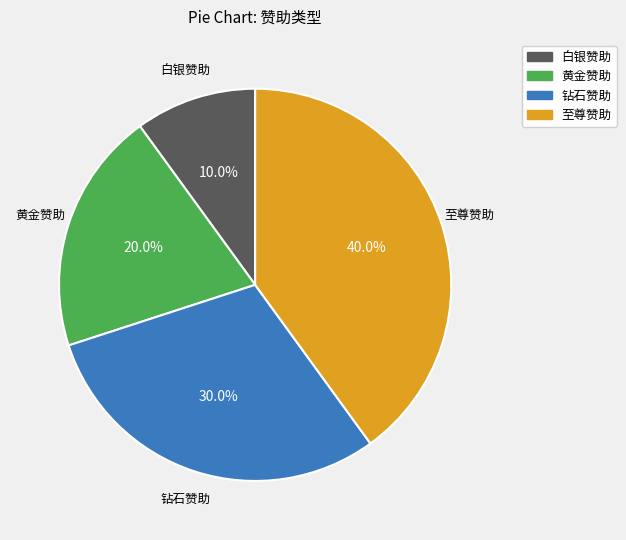

What percentage is NOT represented by 至尊赞助?

60.0%